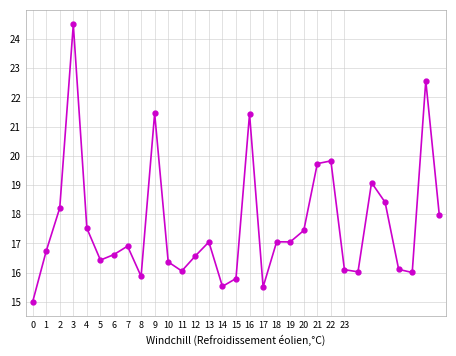

What is the maximum value shown in the chart?

24.5